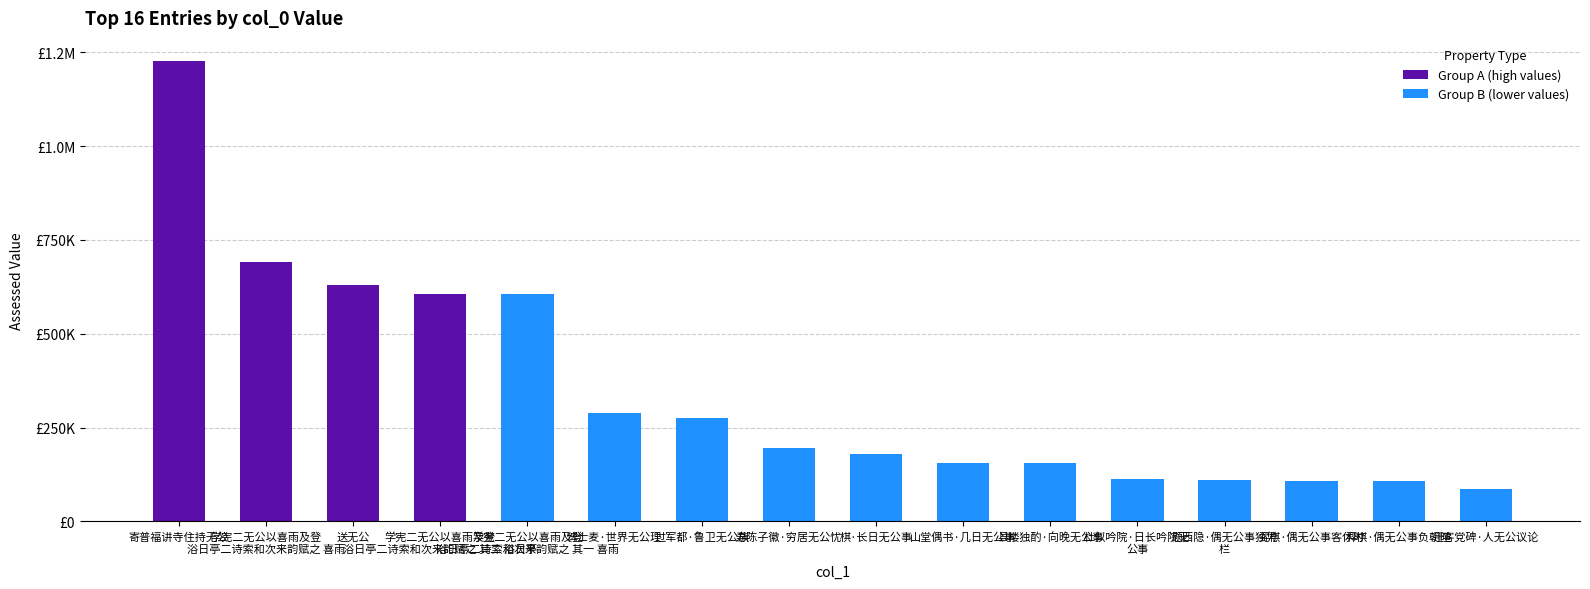

Approximately how many times larger is the value at 学宪二无公以喜雨及登
浴日亭二诗索和次来韵赋之 其二 浴日亭 compared to 学宪二无公以喜雨及登
浴日亭二诗索和次来韵赋之 其一 喜雨?

1.0